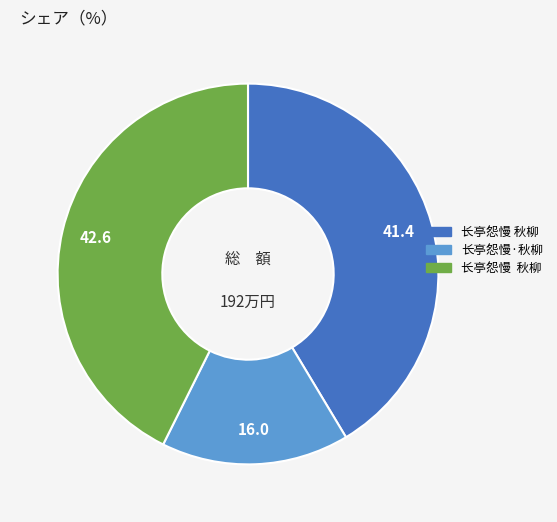

Is there a majority slice in this chart?

No